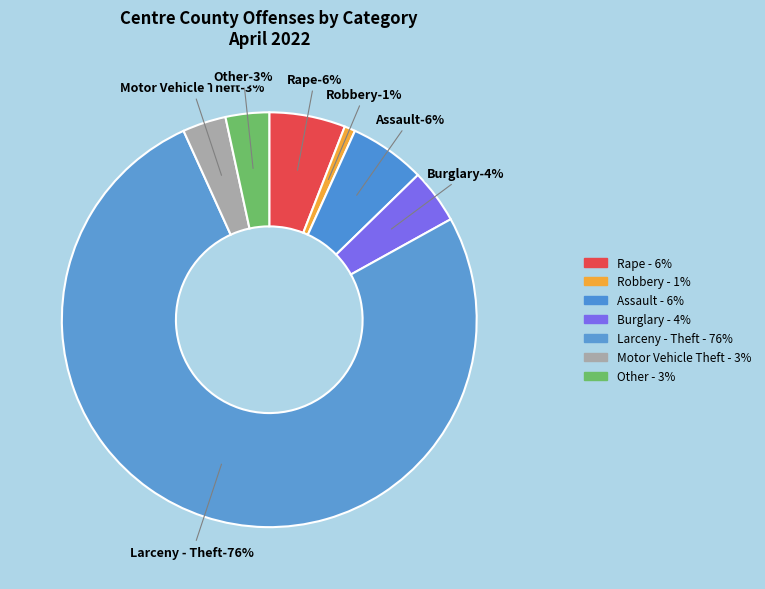

How many segments does this pie chart have?

7